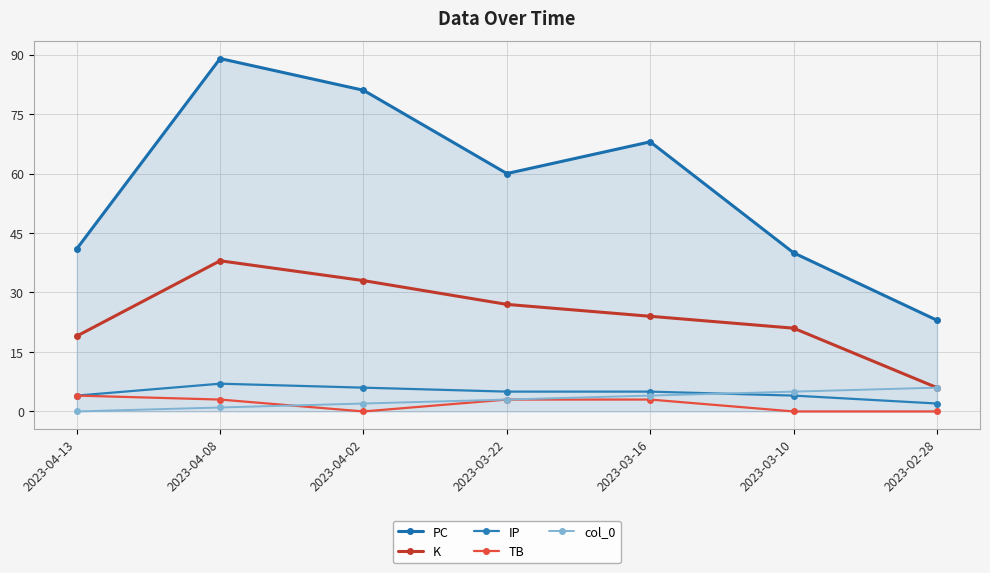

At which label is TB closest to 2?

2023-04-08